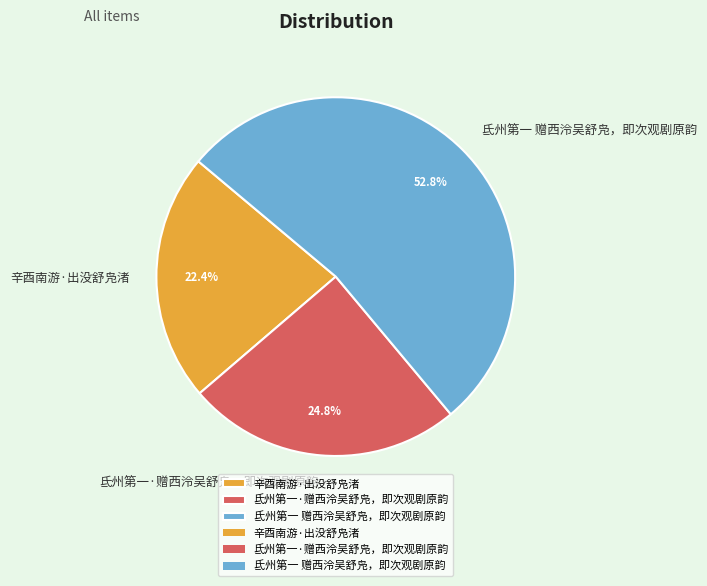

Is there a majority slice in this chart?

Yes